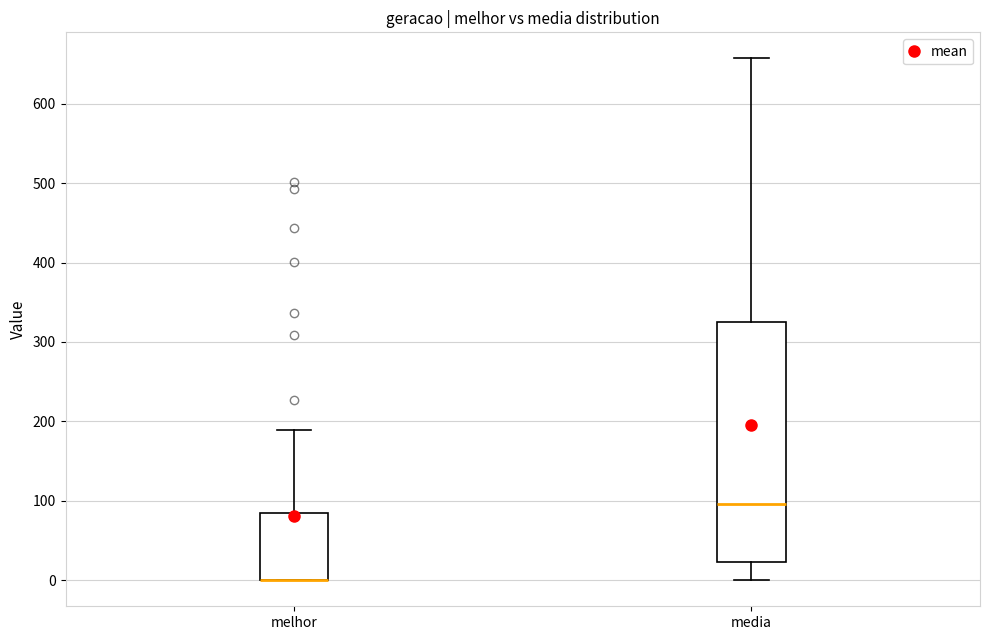

Where does the lower whisker of the box for media end on the y-axis? The values are not printed on the chart, so give them approximately, as read against the axis.

0